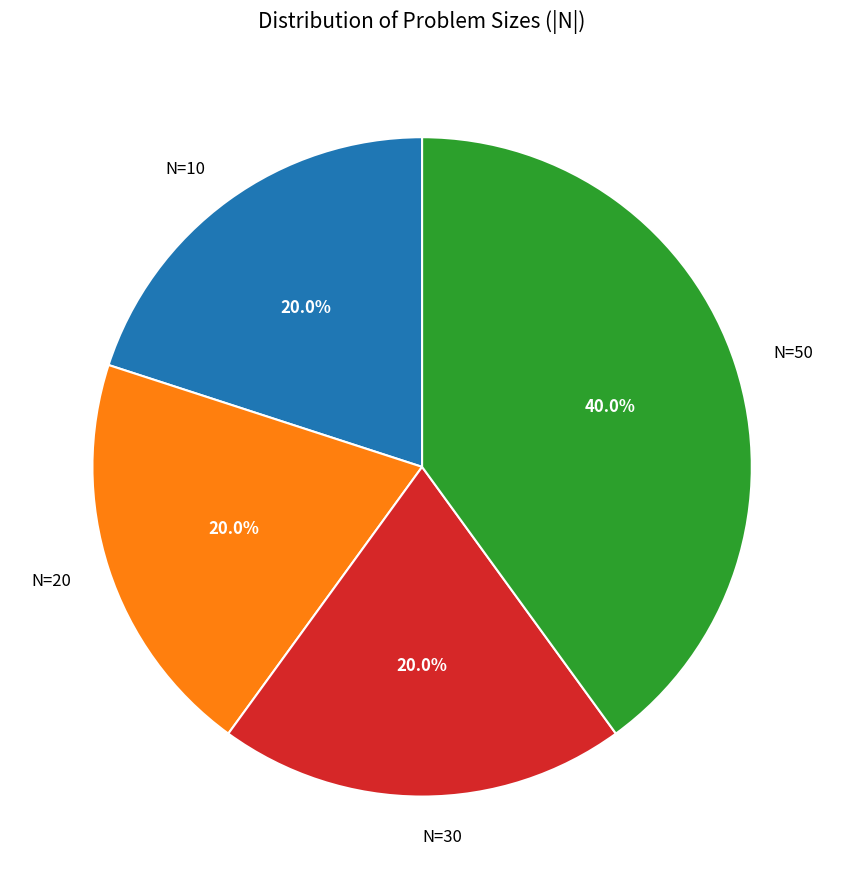

Combined, what portion of the pie is N=50 and N=10?

60.0%